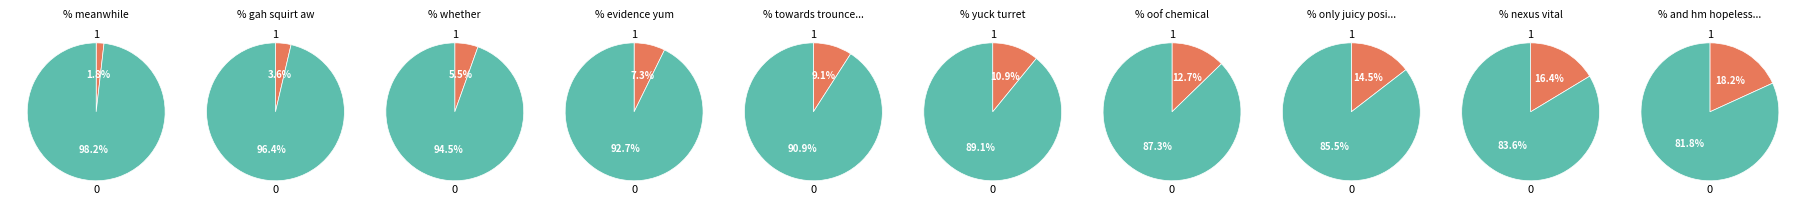

The and hm hopelessly slice represents 12% of the pie. True or false?

False